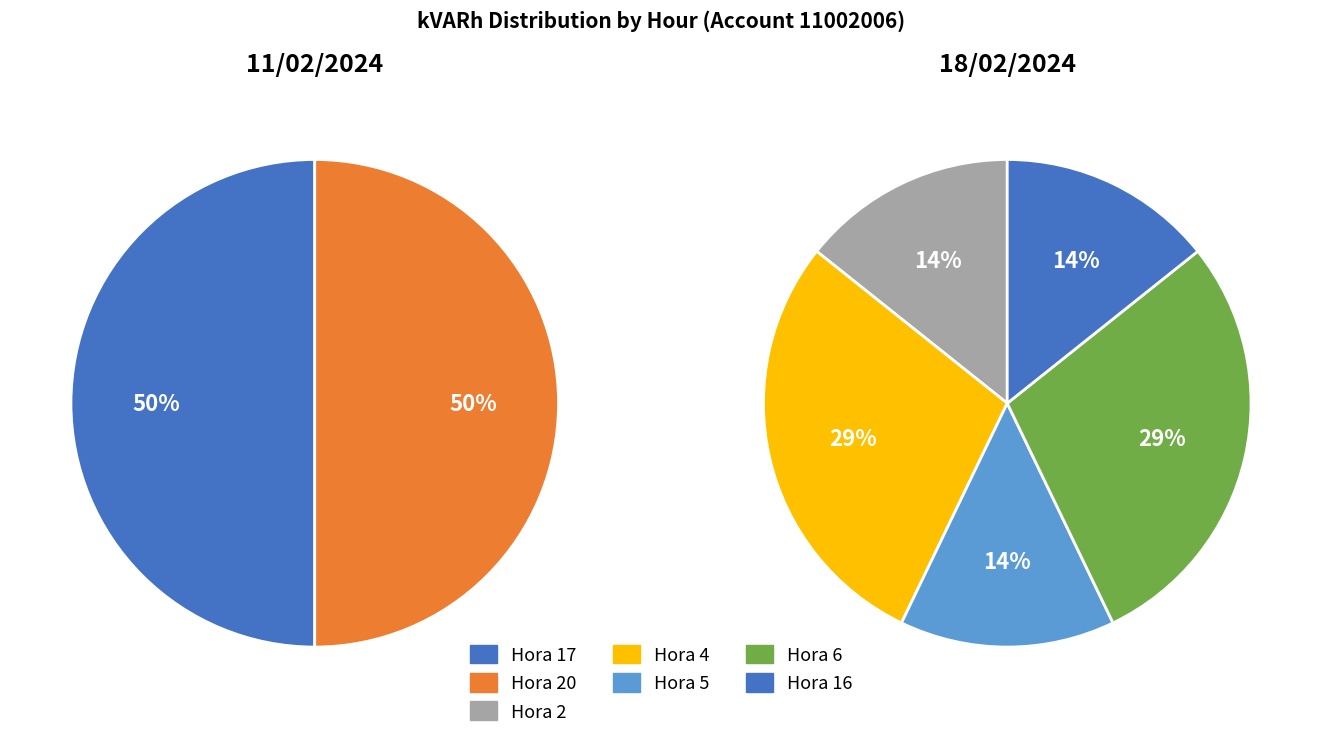

How many segments does this pie chart have?

2